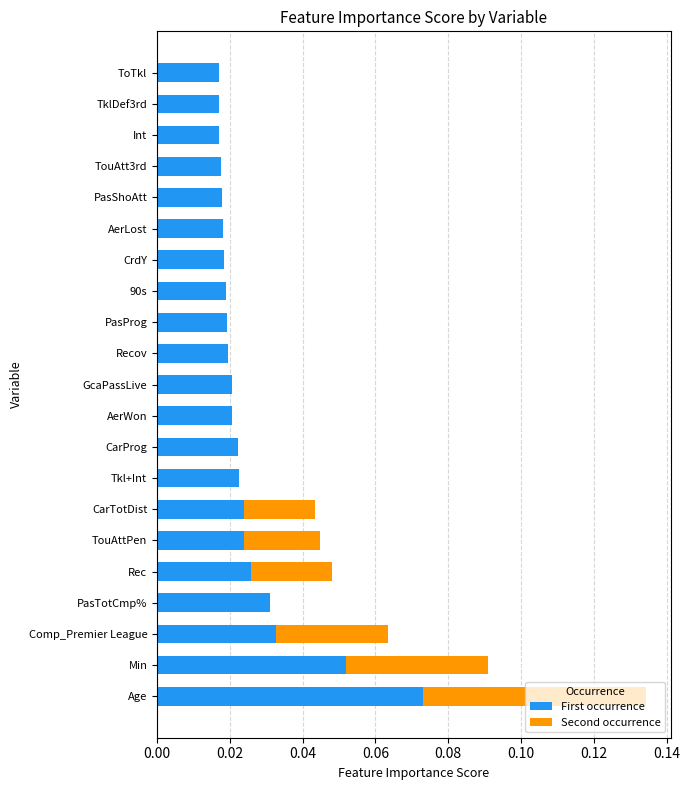

At which category is the sum across all series the highest?

Age